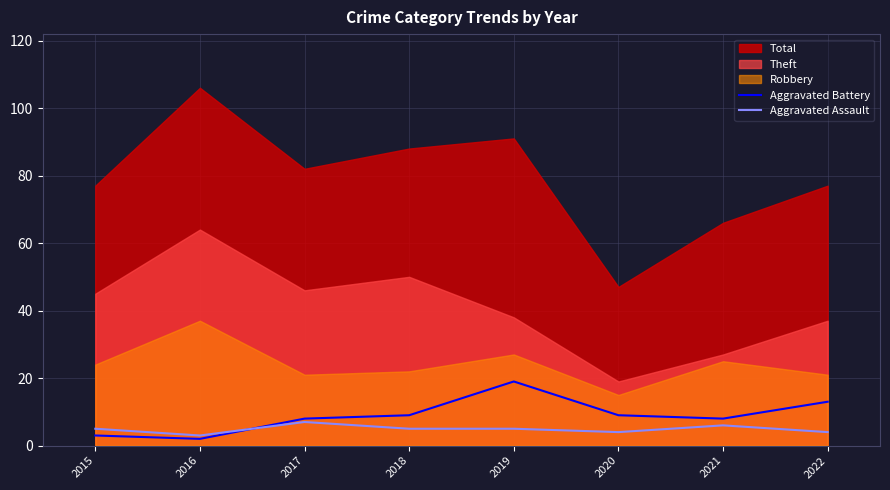

Is it true that Aggravated Assault equals 6 at 2021?

True